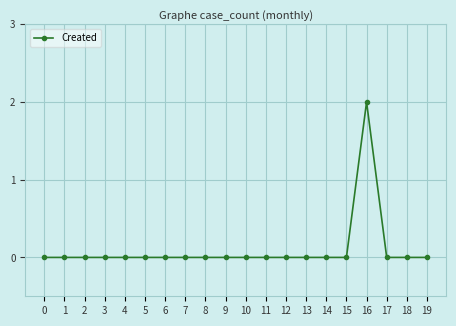

Reading left to right, what are all the values shown in this chart?

0=0	1=0	2=0	3=0	4=0	5=0	6=0	7=0	8=0	9=0	10=0	11=0	12=0	13=0	14=0	15=0	16=2	17=0	18=0	19=0